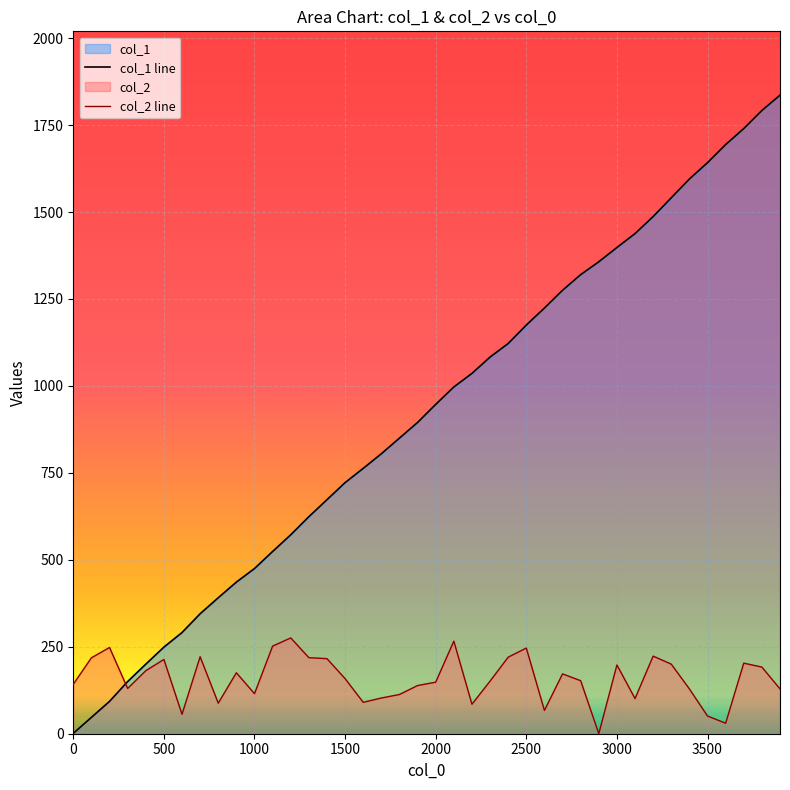

What is the maximum value for col_1 line?

1836.0